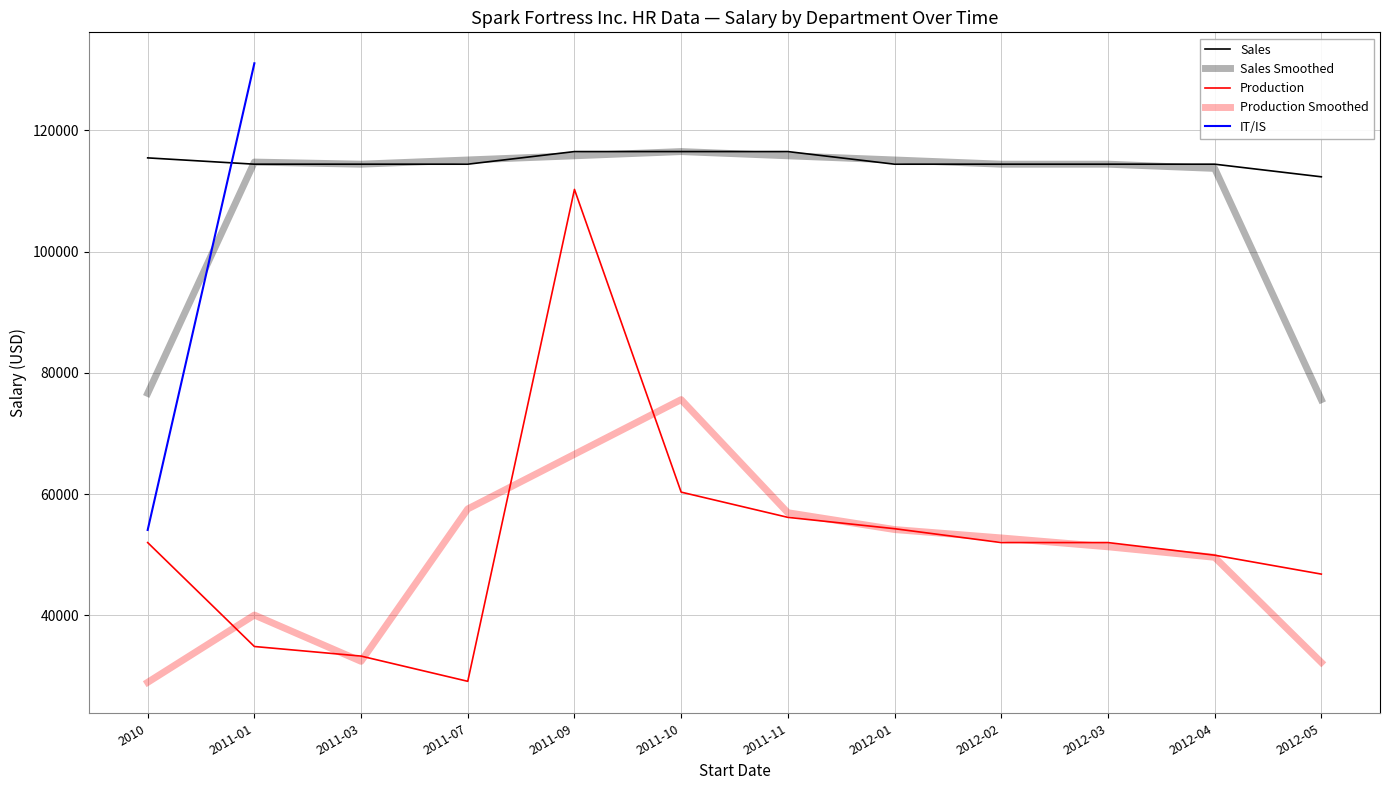

What is the label of the 3rd point from the left?

2011-03